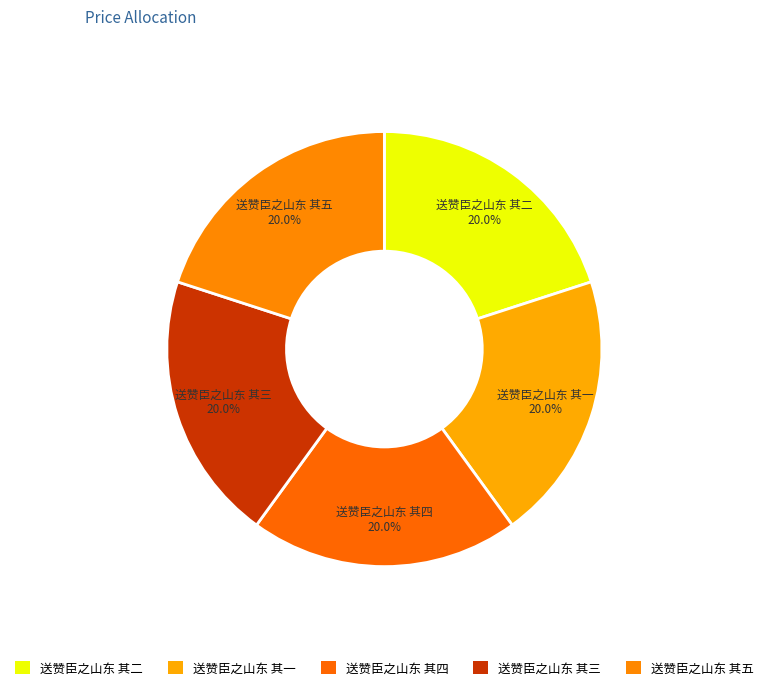

Is there any slice that represents more than half of the pie?

No